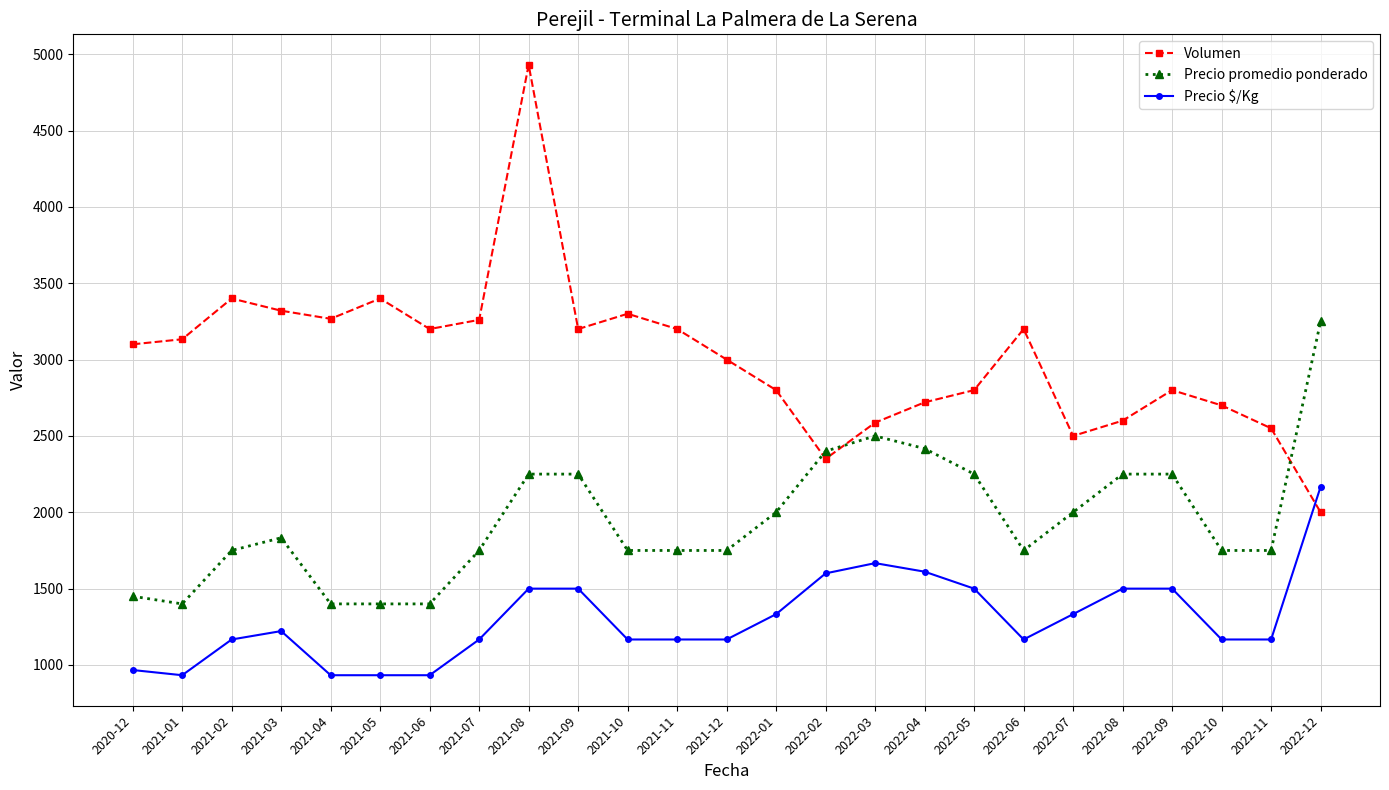

The Volumen series shows 2587 at 2022-03. True or false?

True